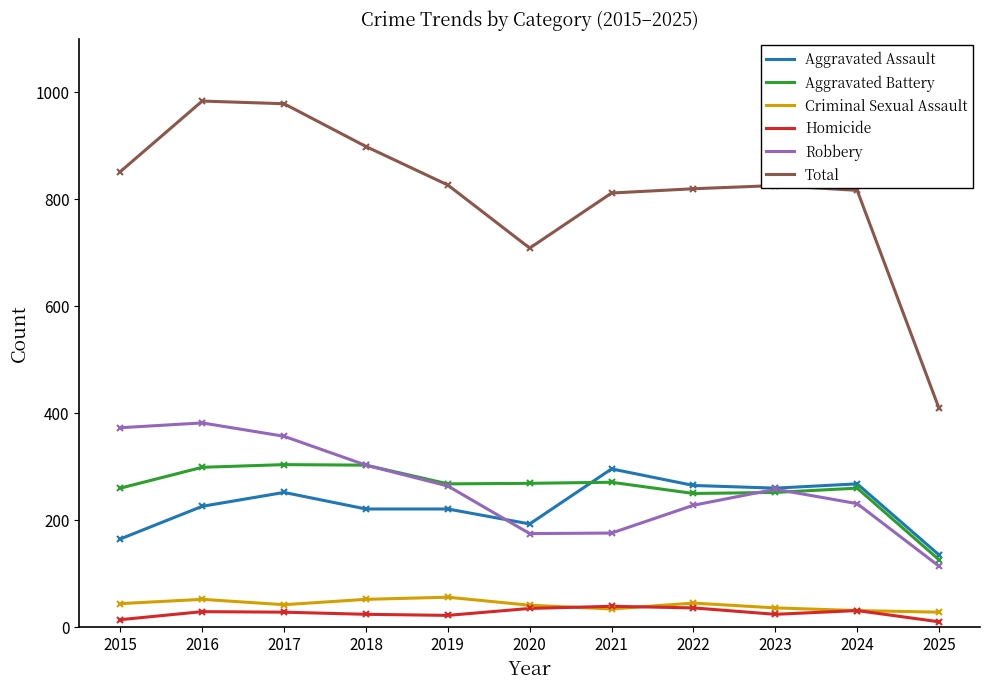

Which series has the widest spread of values?

Total